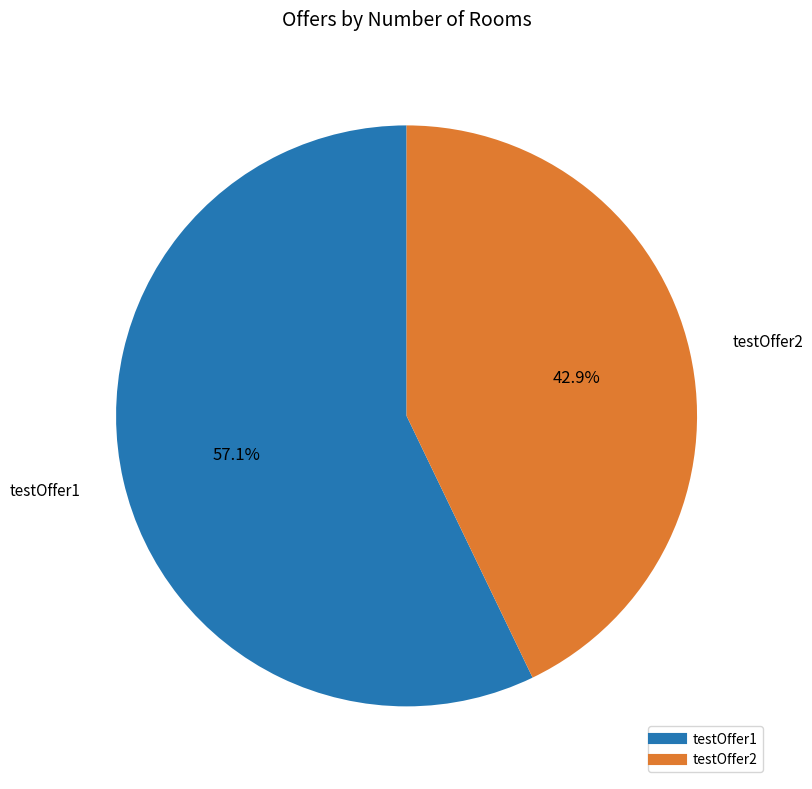

What is the smallest slice in the pie chart?

testOffer2